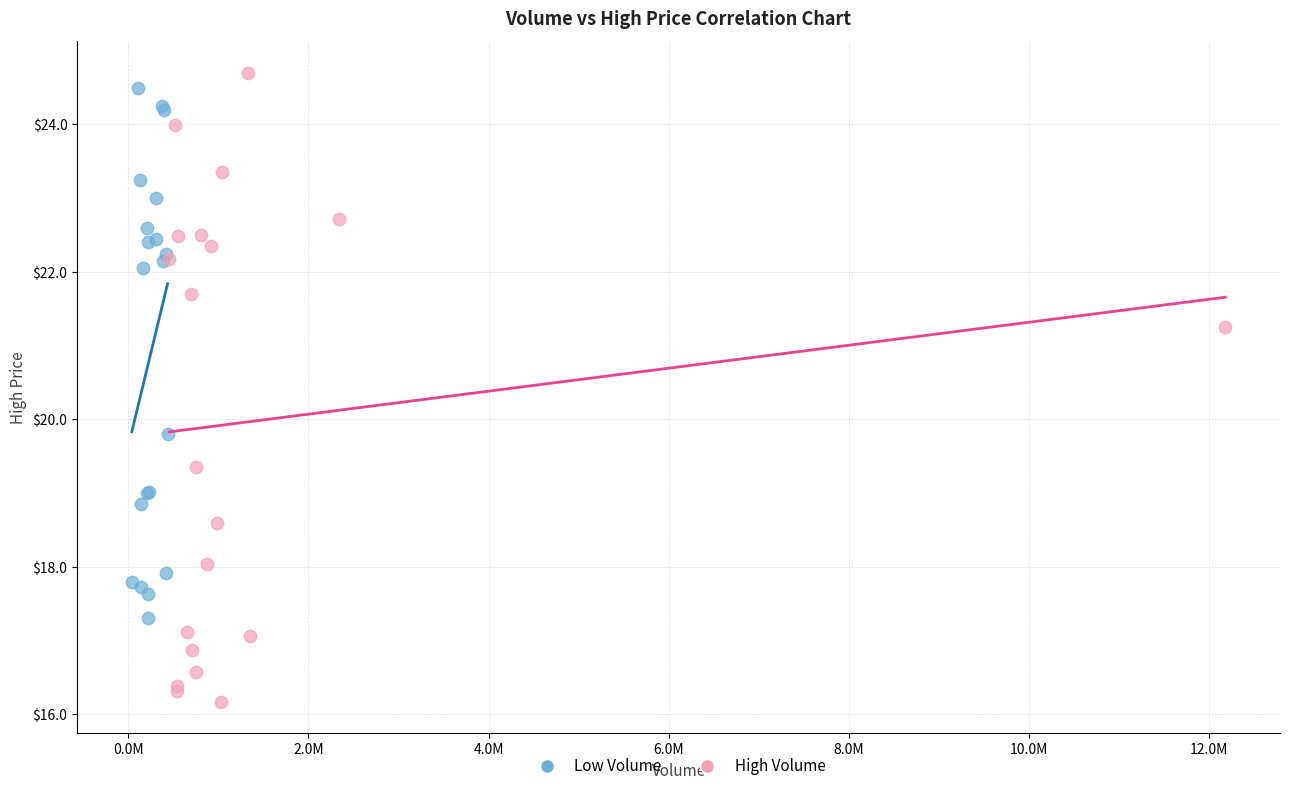

Which series contains the lowest Y value?

High Volume